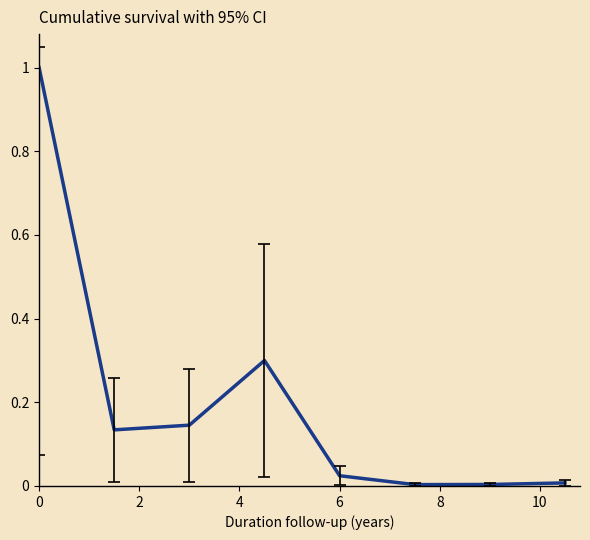

True or false: there are more than 2 points higher than both neighbors.

False